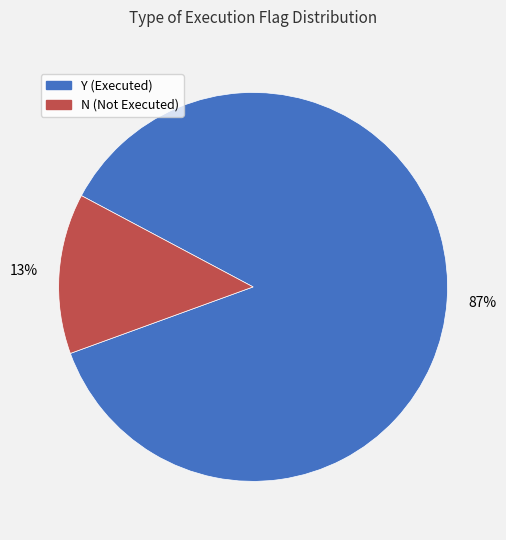

To the nearest percent, what is the average slice percentage?

50%